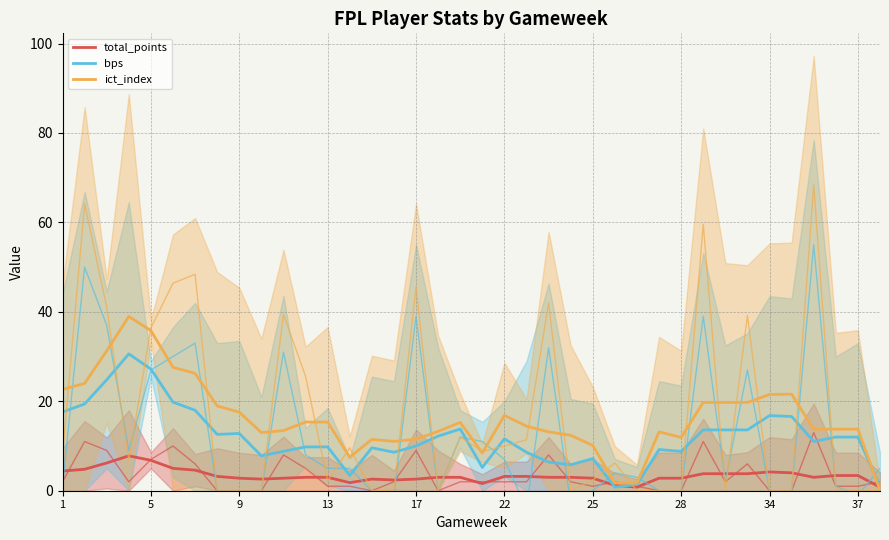

What is the minimum value shown in the chart?

0.1